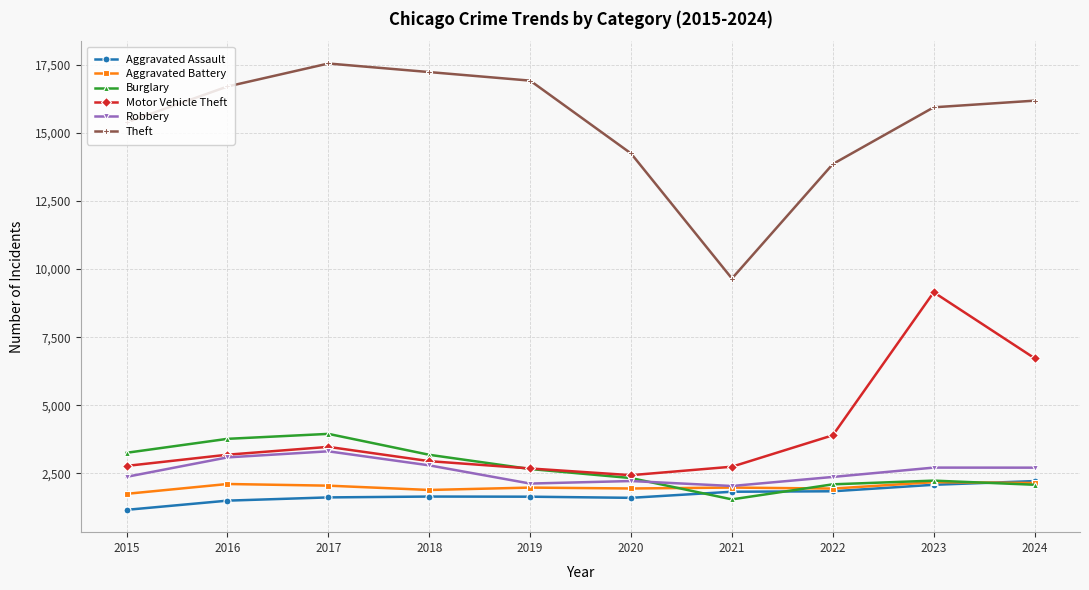

Which series has the largest range (max minus min)?

Theft